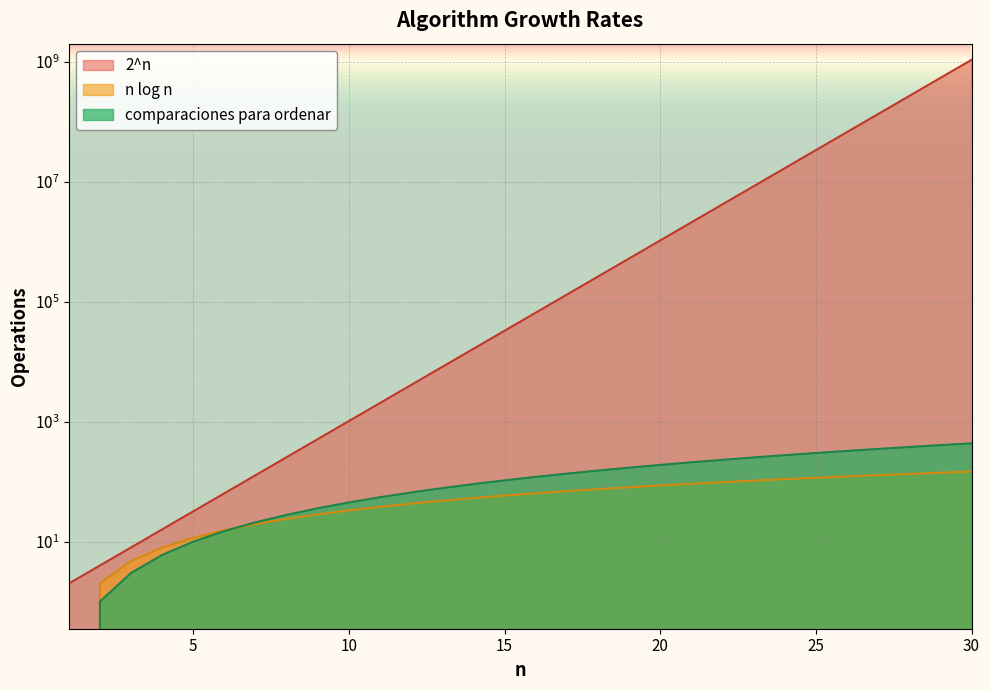

Is it true that 2^n equals 16777216.0 at 24?

True